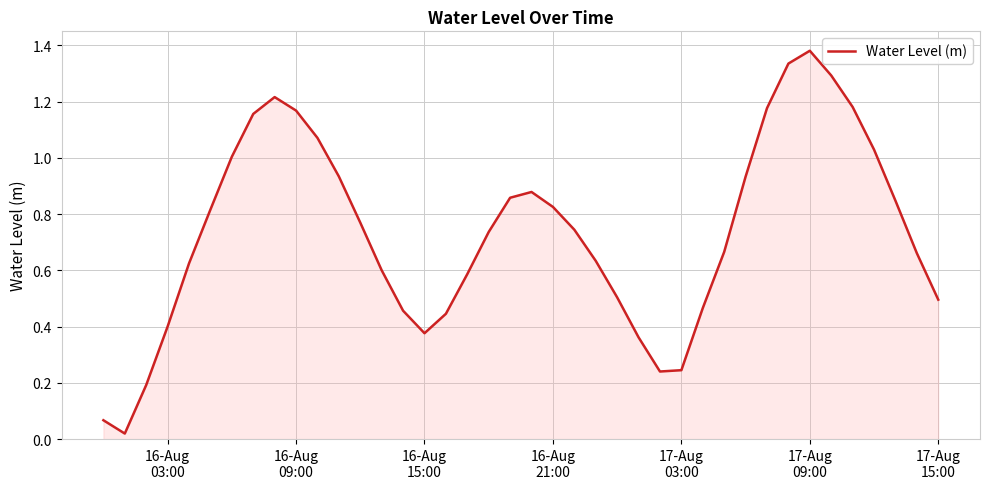

Does the chart display data point markers on the line(s)?

No